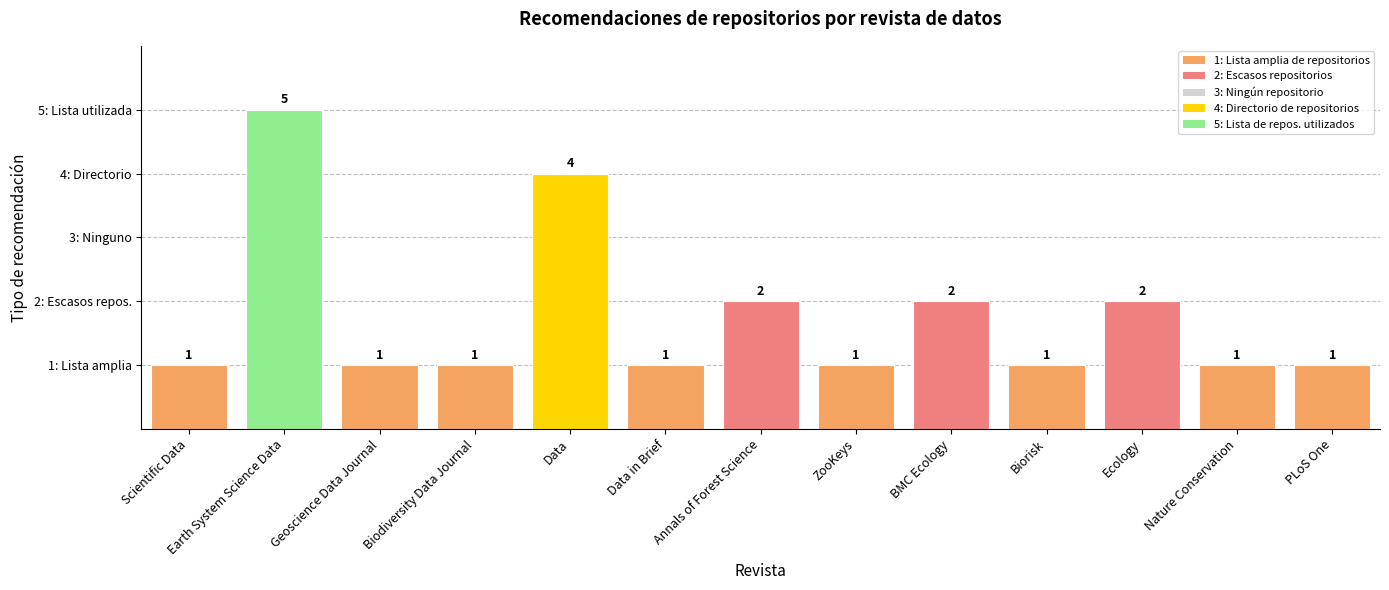

Are the bars horizontal?

No